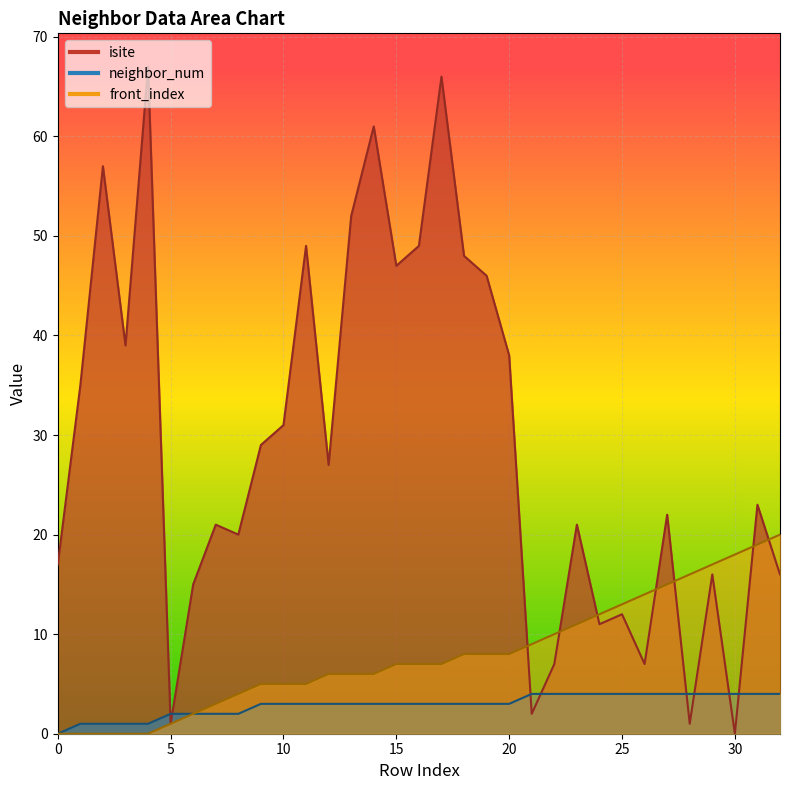

The value of isite at 1 is 35. True or false?

True